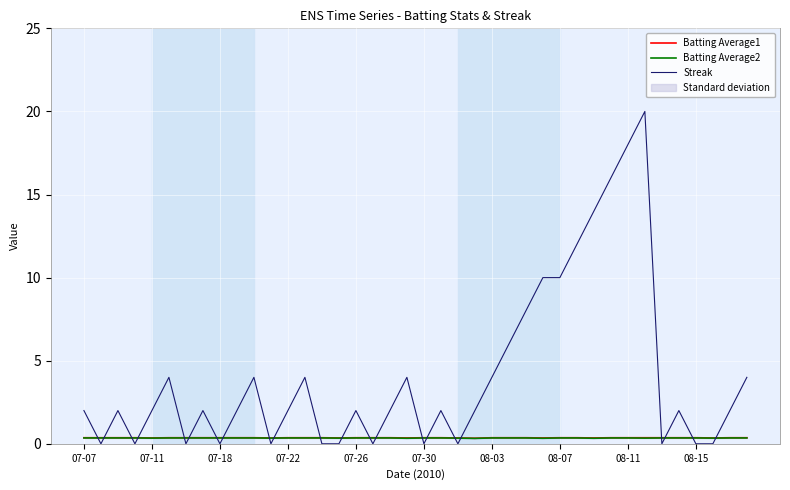

True or false: Batting Average1 and Batting Average2 cross at least once.

False